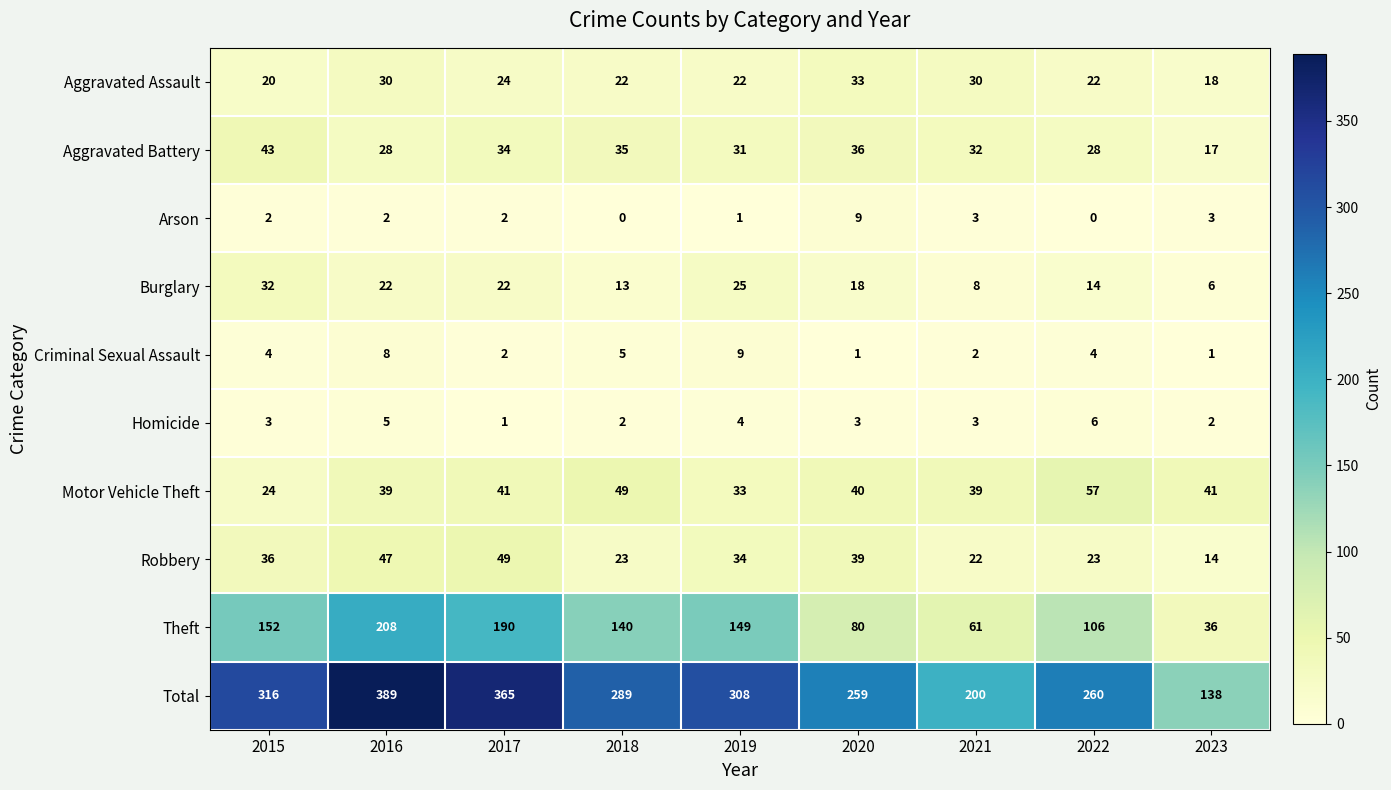

At which category does the chart reach its peak across all series?

2016